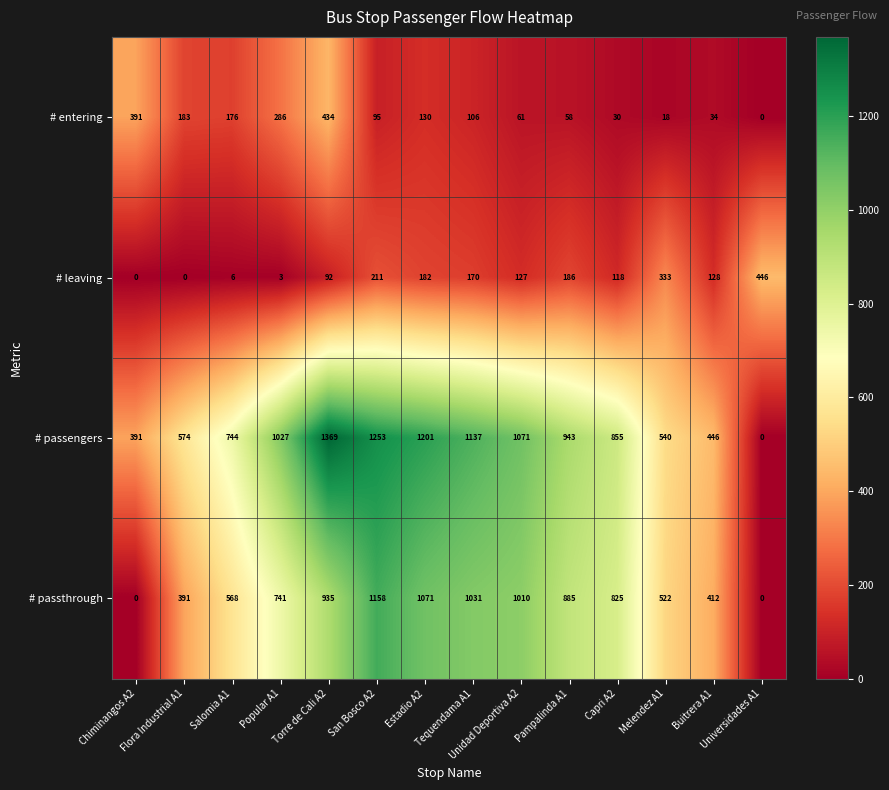

Which series has the largest total across all categories?

# passengers